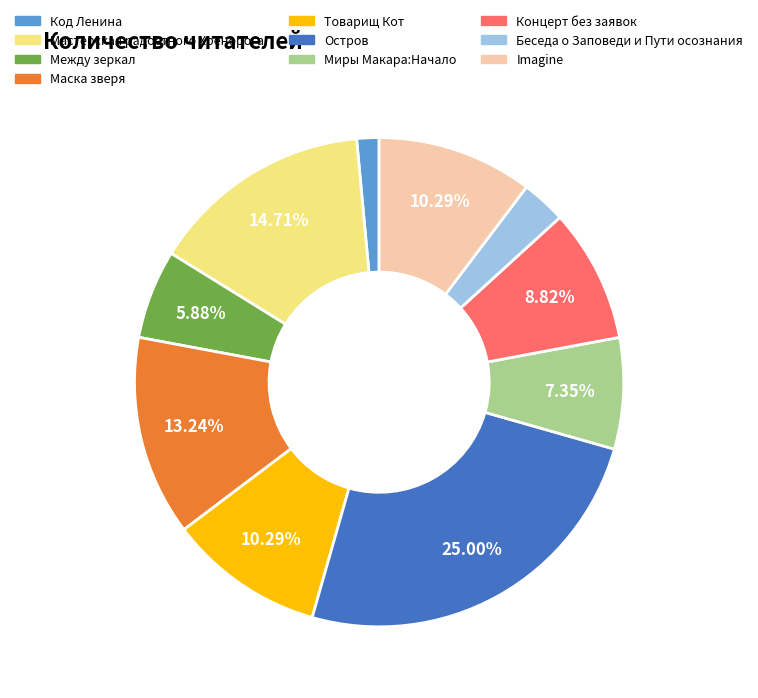

Which category has the biggest portion of the pie?

Остров